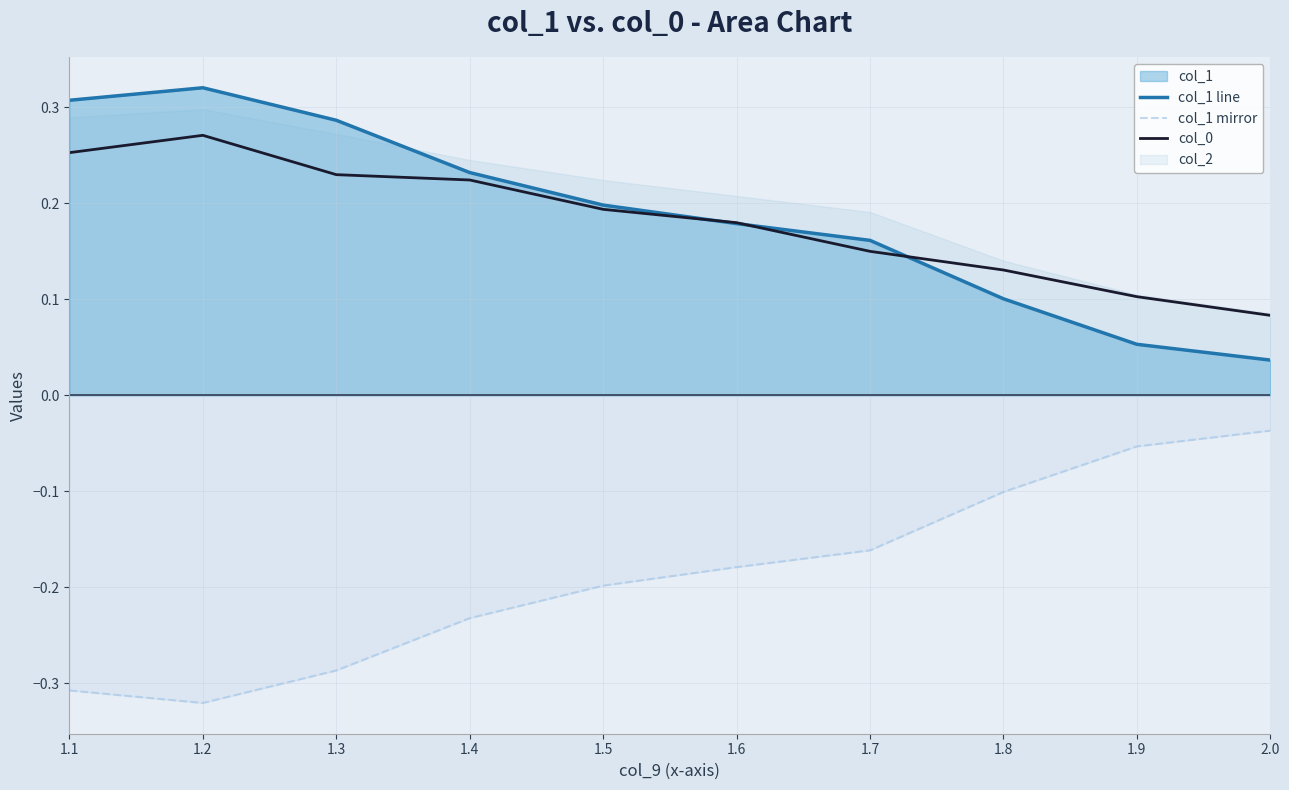

What position from the right is 1.6?

5